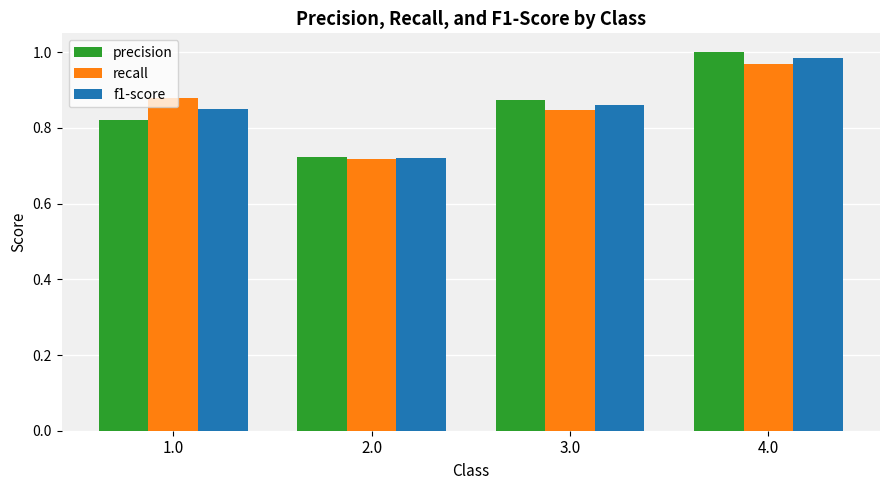

At which category is the sum across all series the highest?

4.0